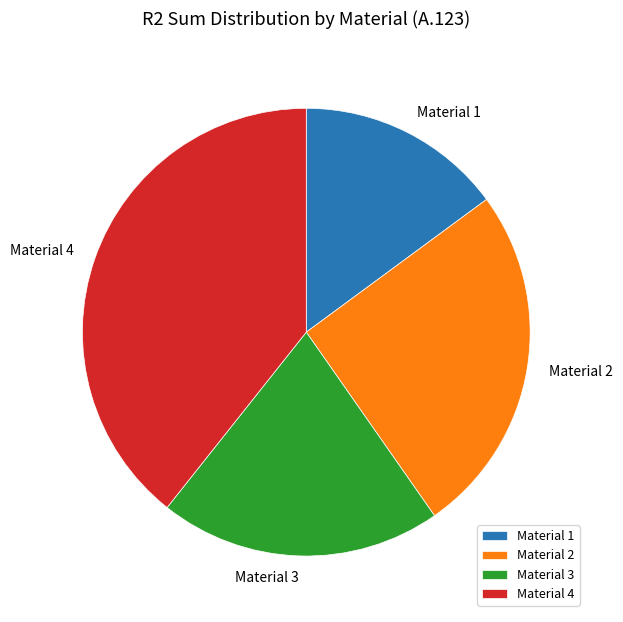

Is there any slice that represents more than half of the pie?

No